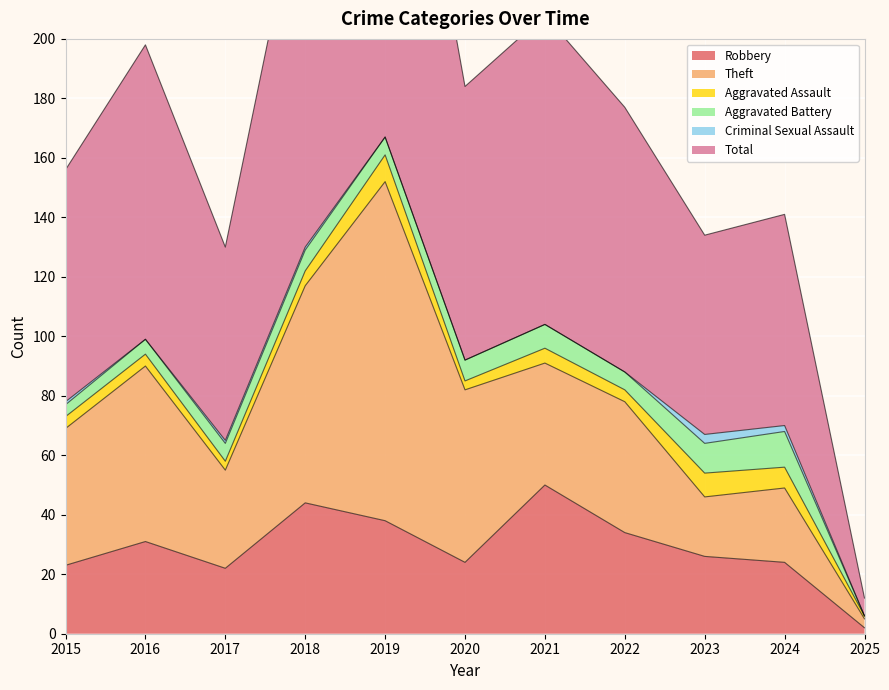

What is the sum of all Theft values?

516